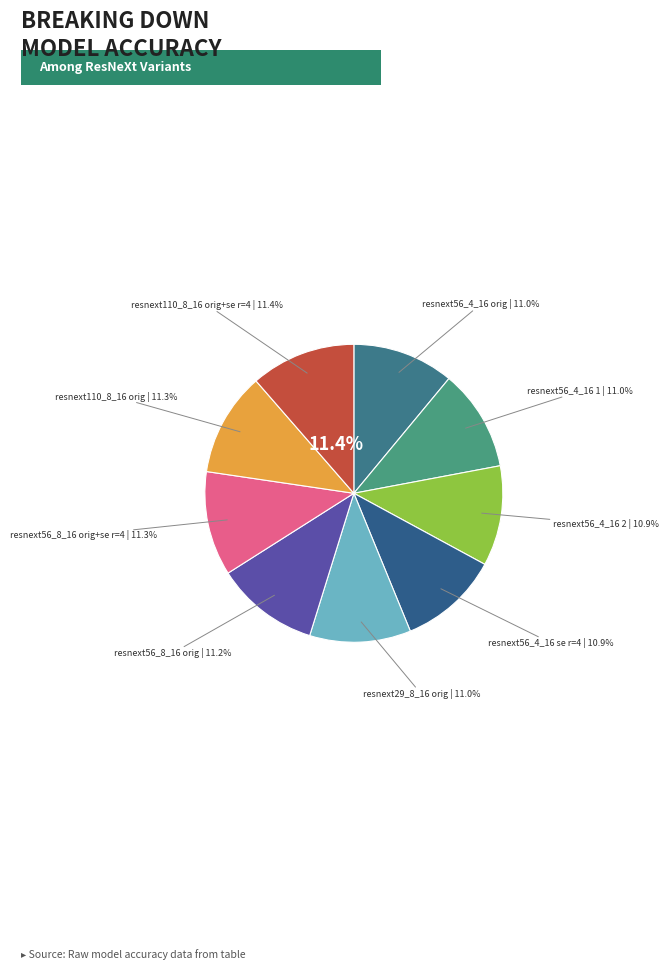

To the nearest percent, what percentage of the pie is resnext56_8_16 orig?

11%